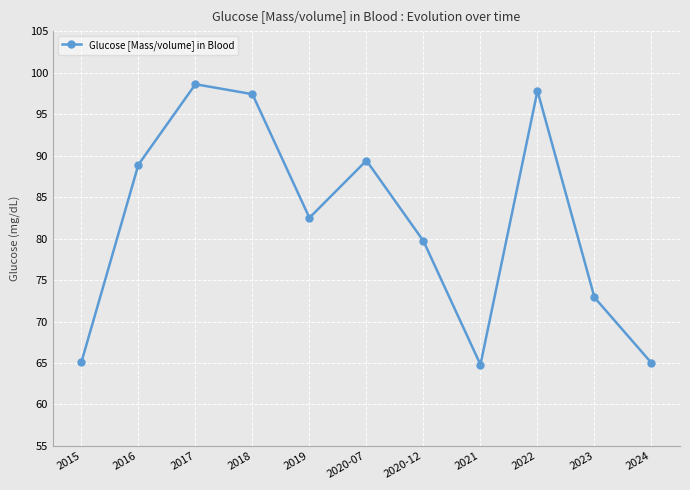

What is the change in value from 2015 to 2016?

+23.8